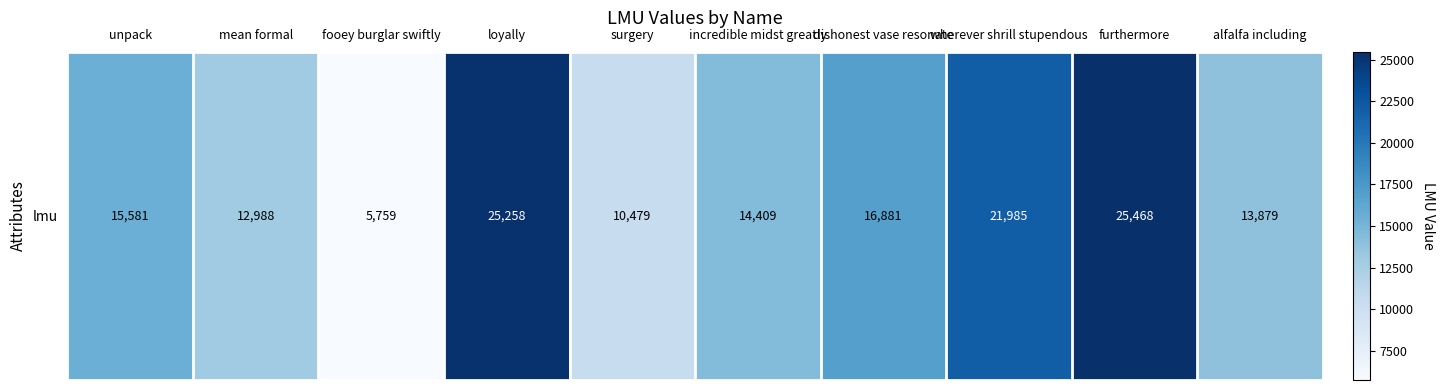

The chart shows a value of 7831 at dishonest vase resonate. True or false?

False